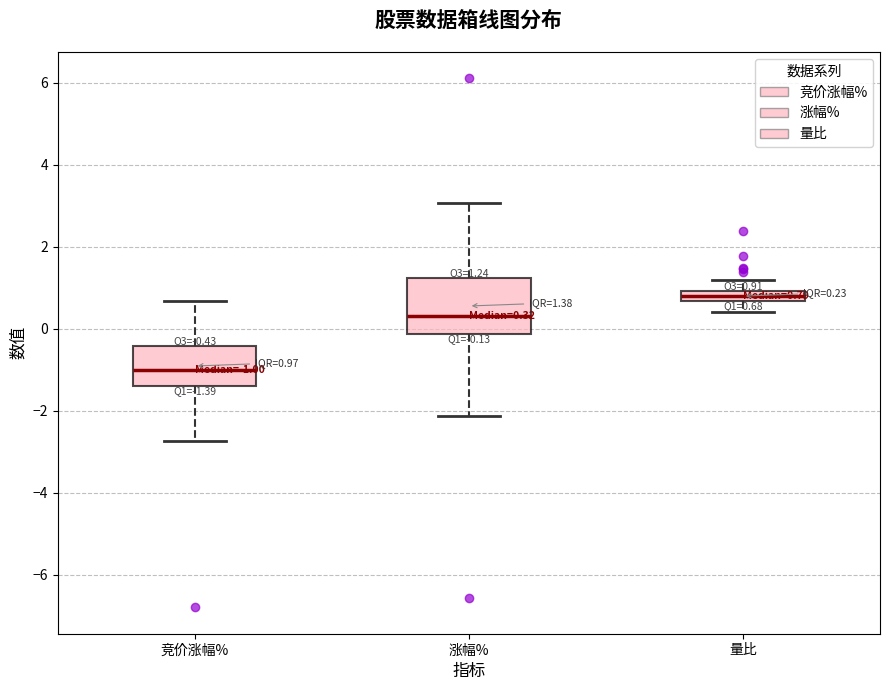

Which box's median line is the lowest?

竞价涨幅%